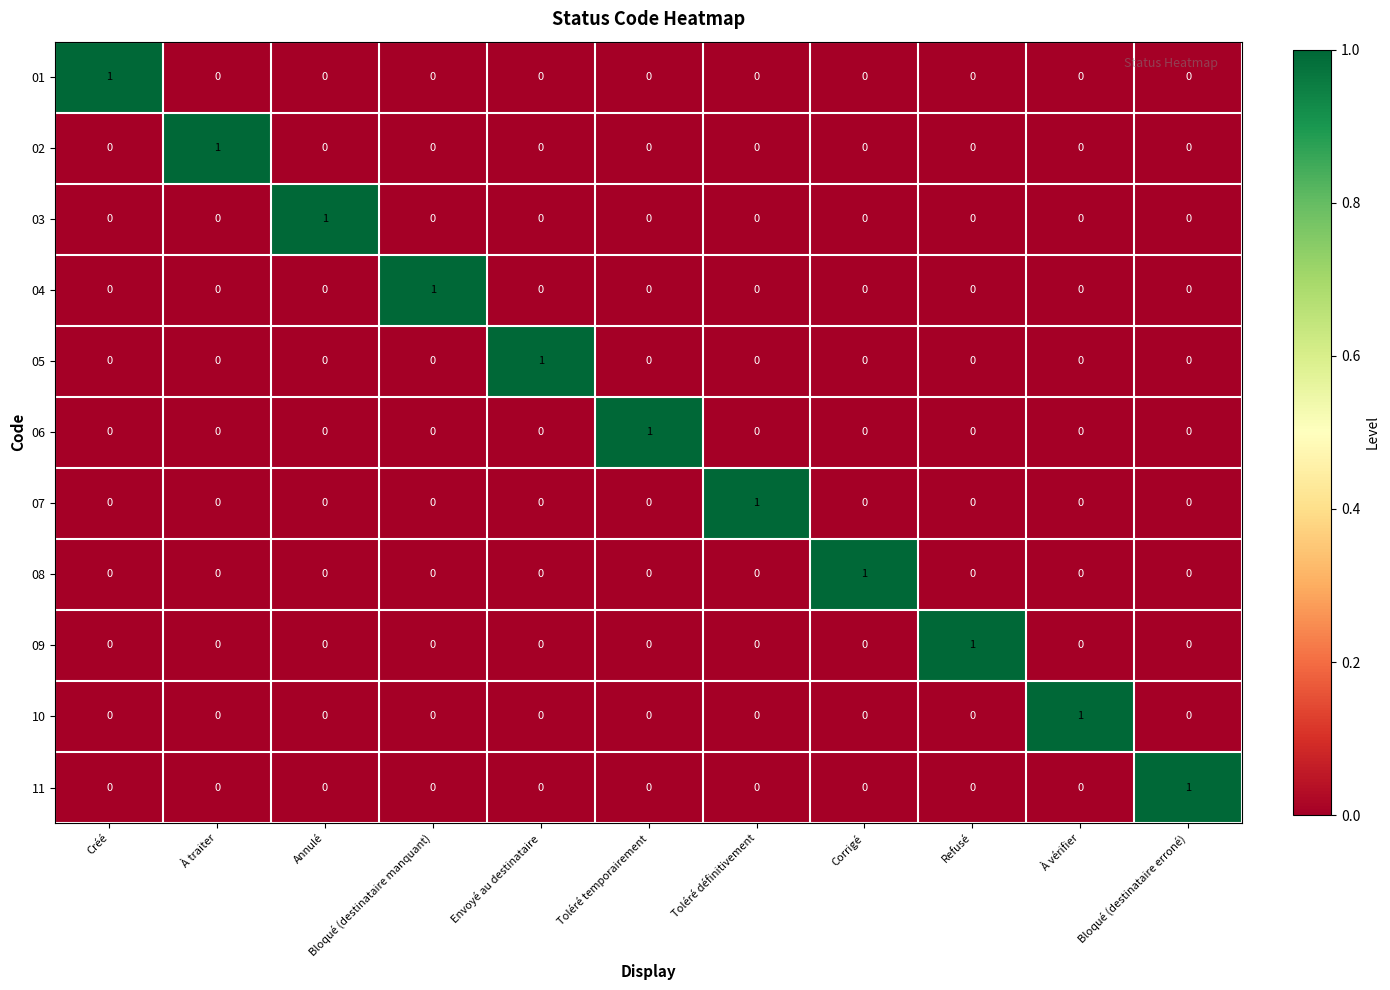

Is the value of 09 at Refusé greater than the value of 07 at À traiter?

Yes